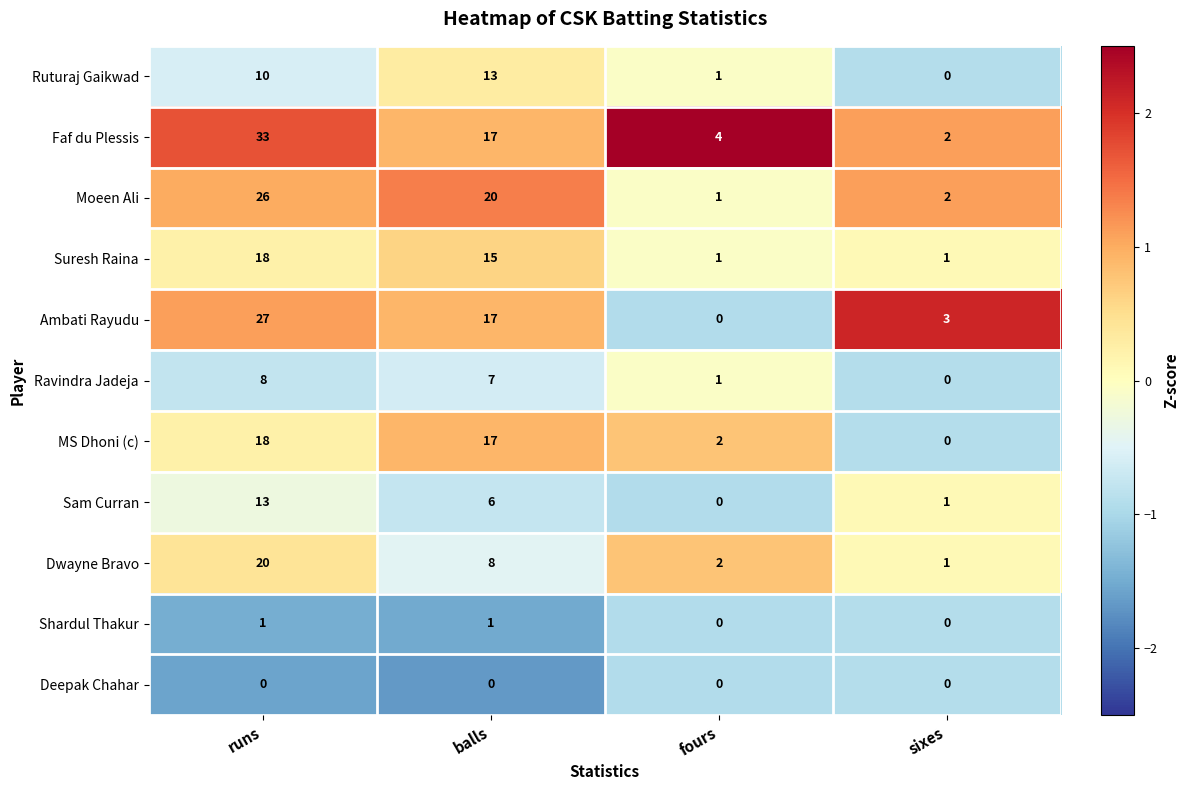

Rank the categories by Dwayne Bravo value from lowest to highest.

sixes, fours, balls, runs